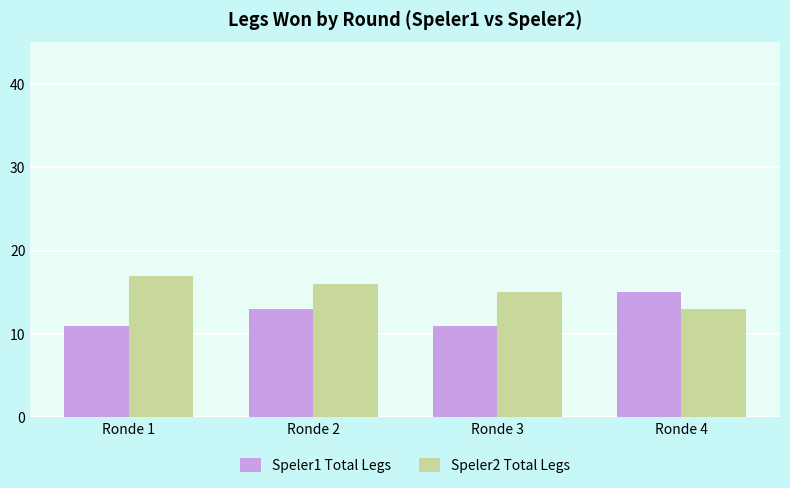

Are the bars horizontal?

No